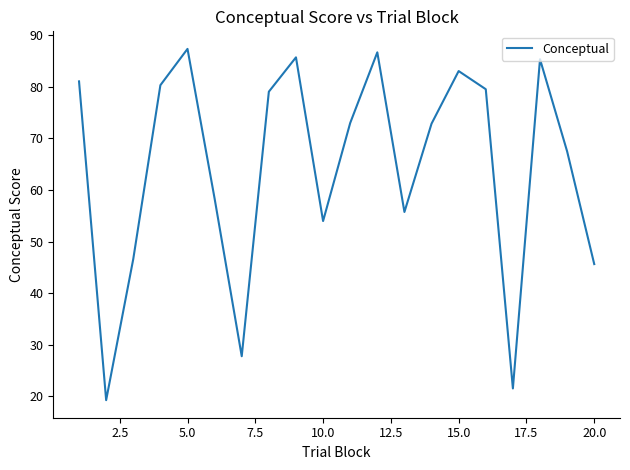

How many interior local valleys (lower than both neighbors) does the data have?

5